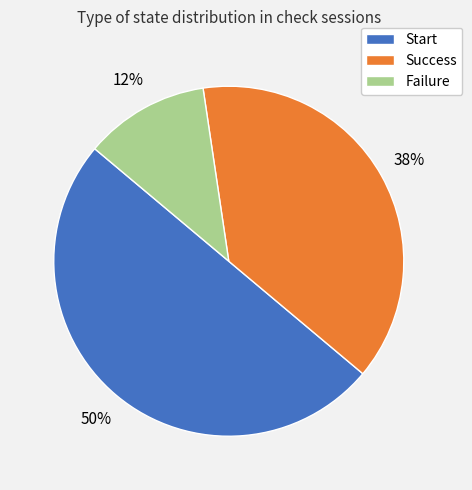

To the nearest percent, what is the difference between the Start and Success slice percentages?

12%